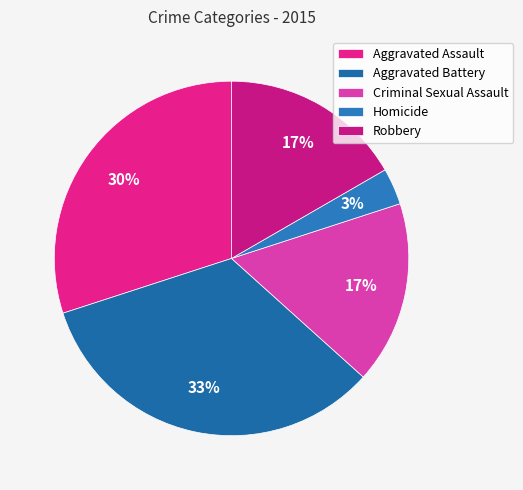

Which slice is the smallest?

Homicide